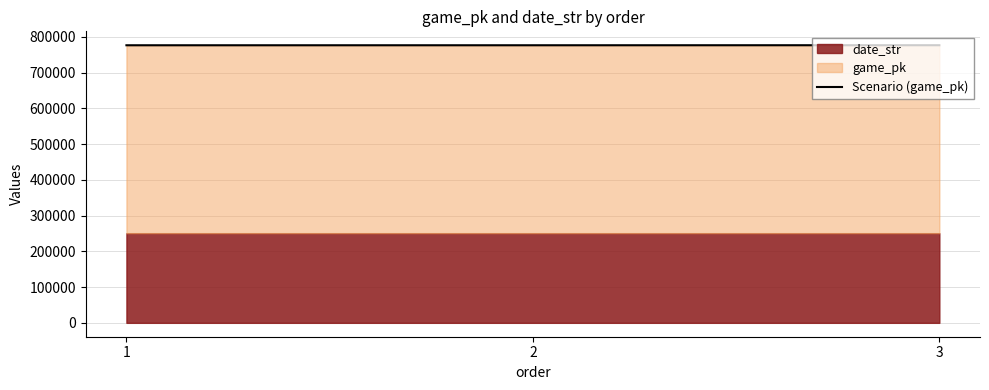

Which category has the highest value across all series?

3